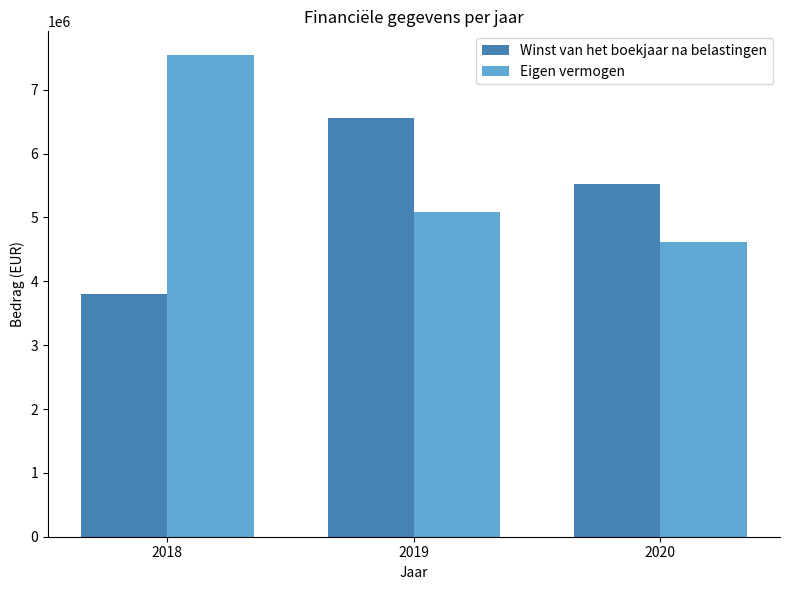

What is the difference between the Eigen vermogen values at 2018 and 2020?

2924688